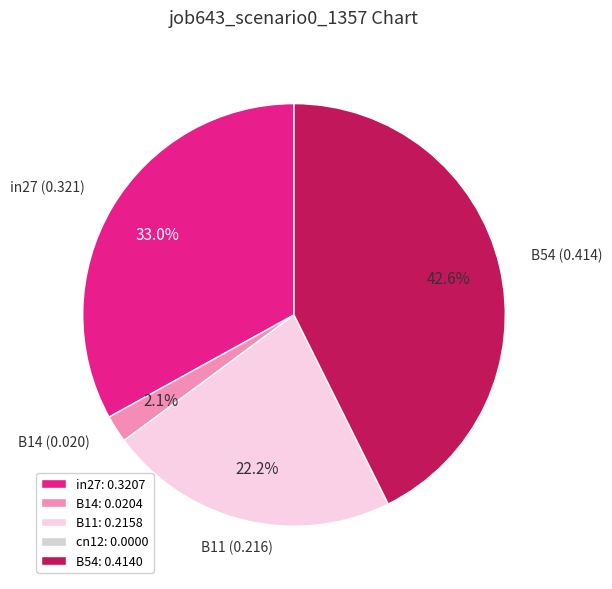

Is it true that B11 is 22% of the pie?

True